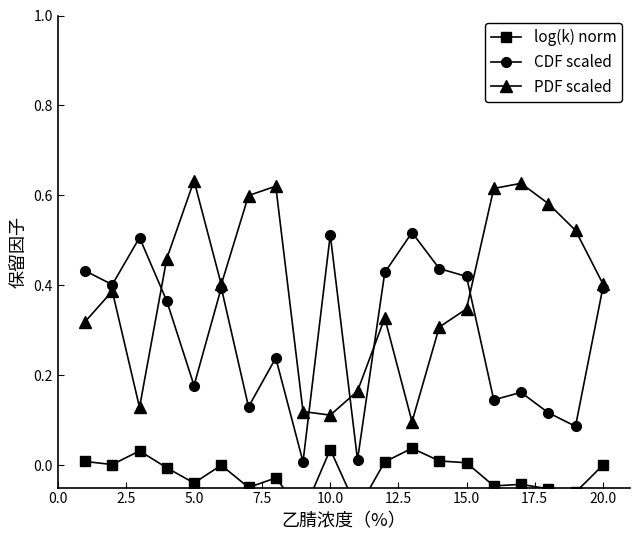

Is this an area chart (filled region under the line)?

No